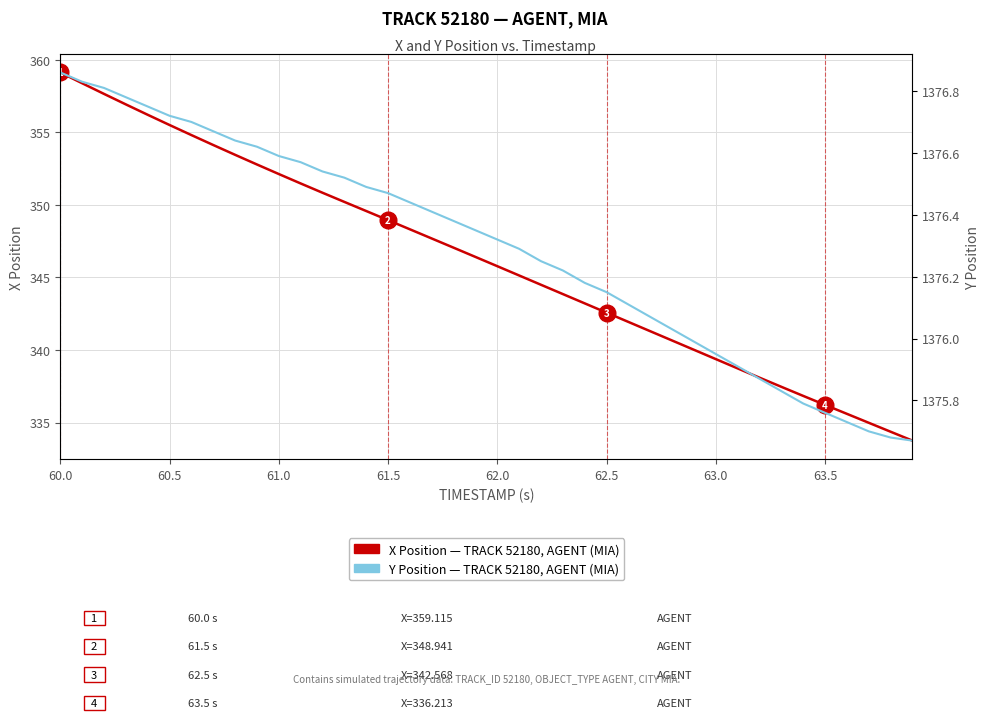

What is the difference between the maximum and second lowest values in the X Position, TRACK 52180, AGENT (MIA) series?

24.8